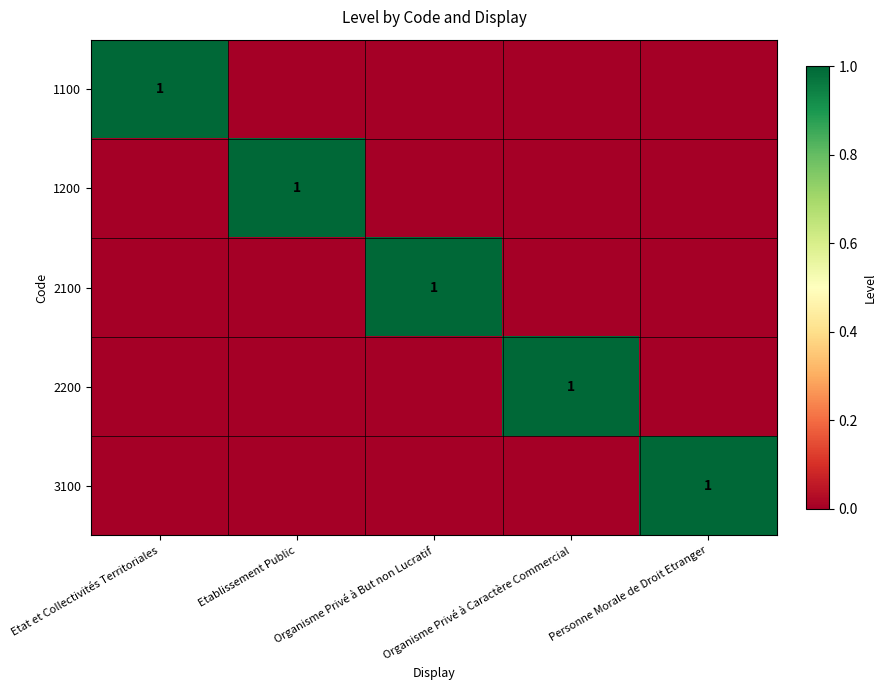

How many positive values does the 1100 series have?

1